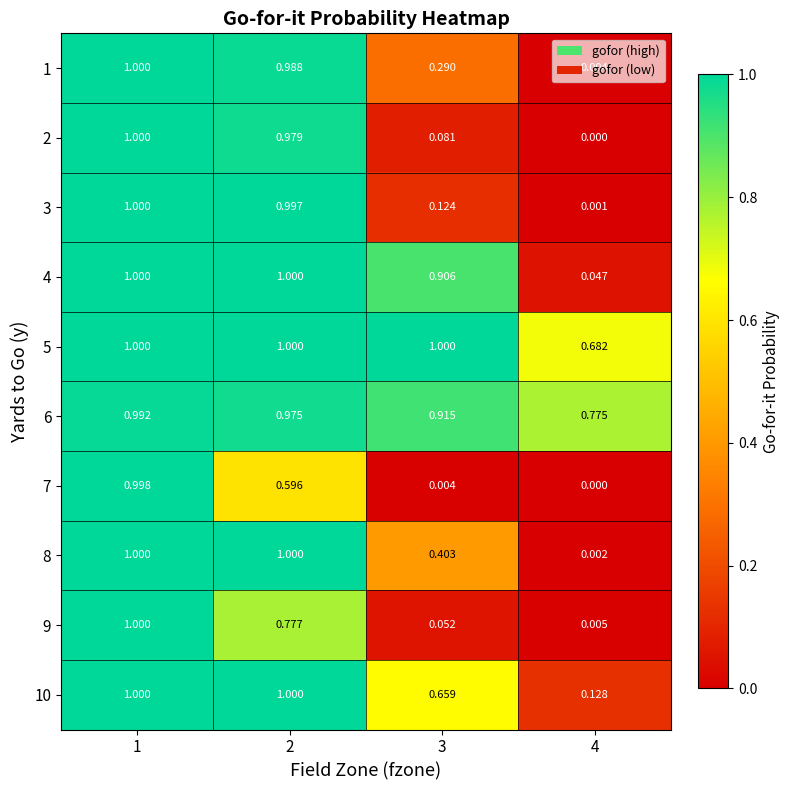

Count the number of categories in the chart.

4